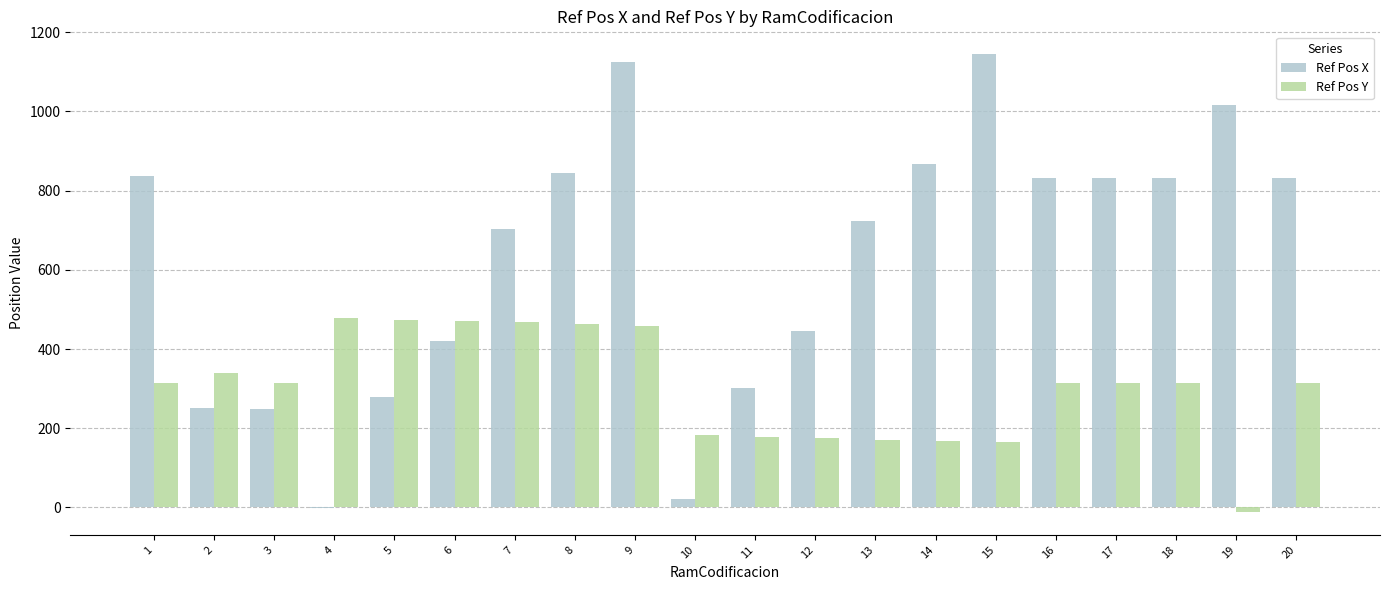

How many values in Ref Pos X are above zero?

19